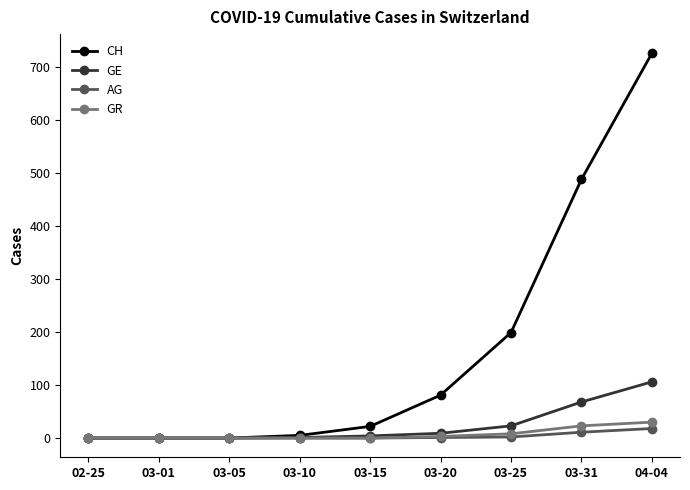

Which series has the largest range (max minus min)?

CH